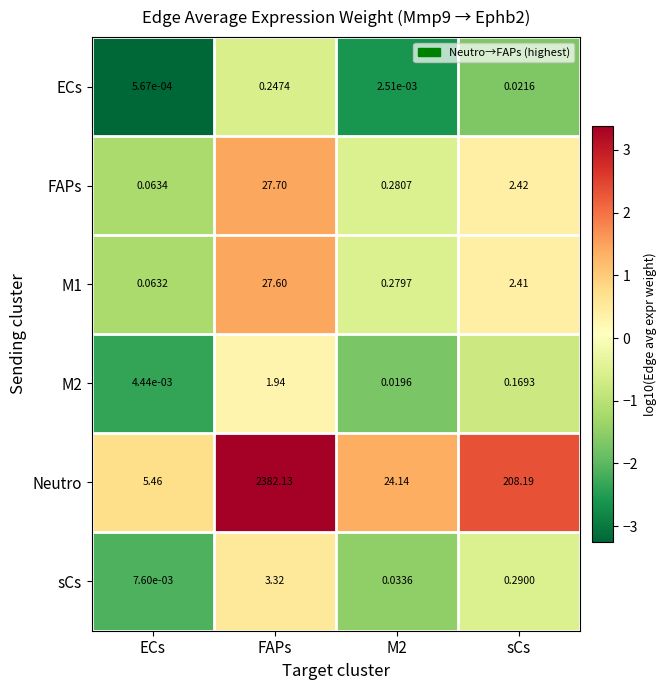

Which category has the lowest value across all series?

ECs